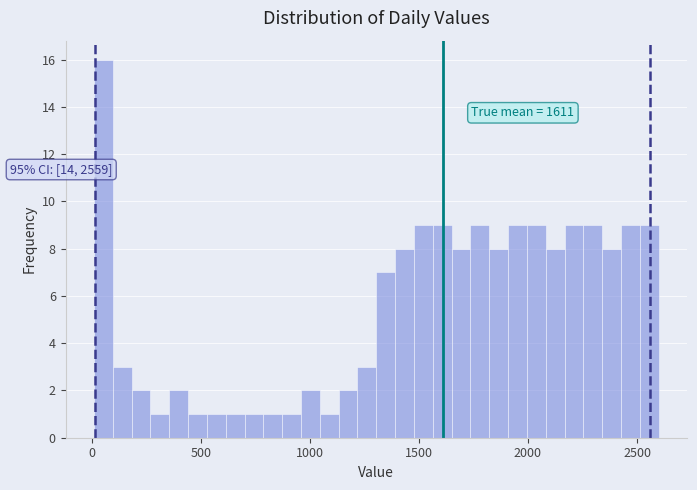

Read against the x-axis, roughly where is the centre of the tallest bar?

50